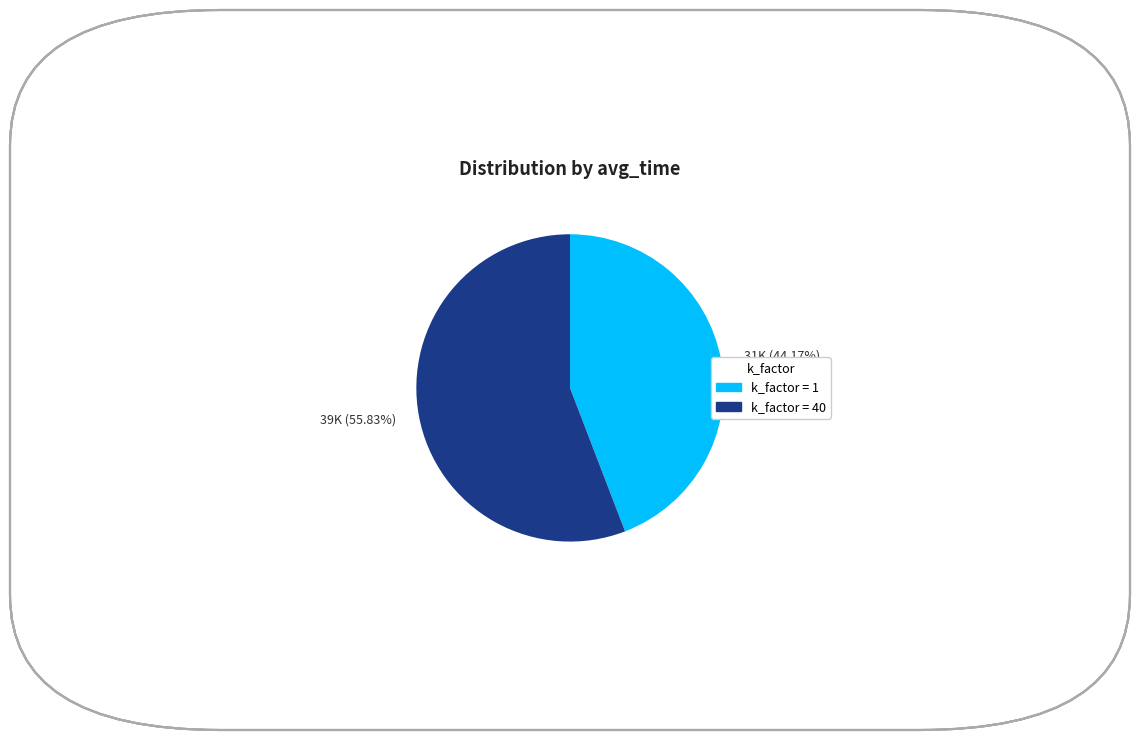

How many slices are in this pie chart?

2